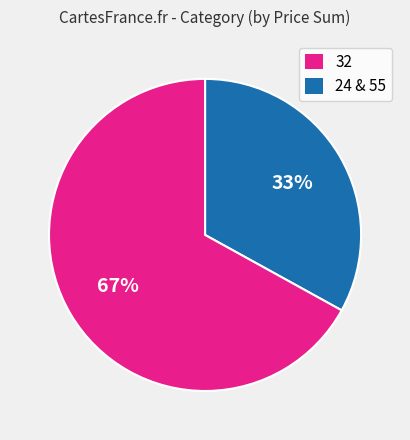

Is there a majority slice in this chart?

Yes